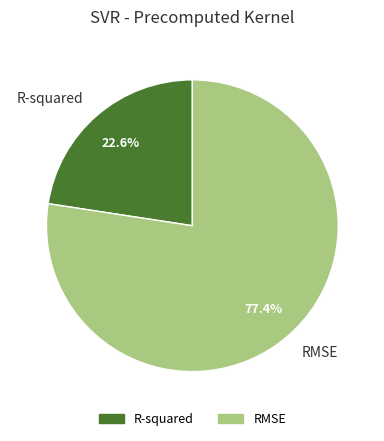

Which category accounts for the majority?

RMSE